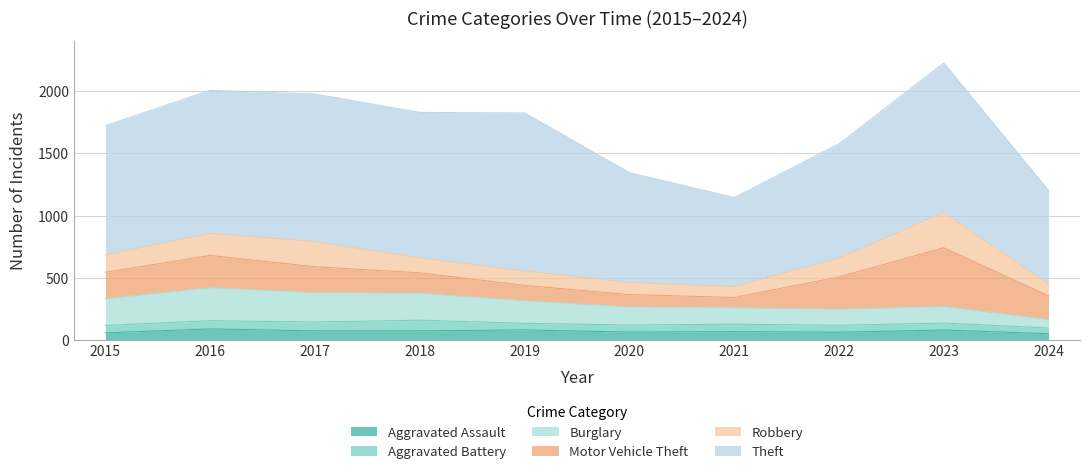

Is it true that Theft equals 716 at 2021?

True